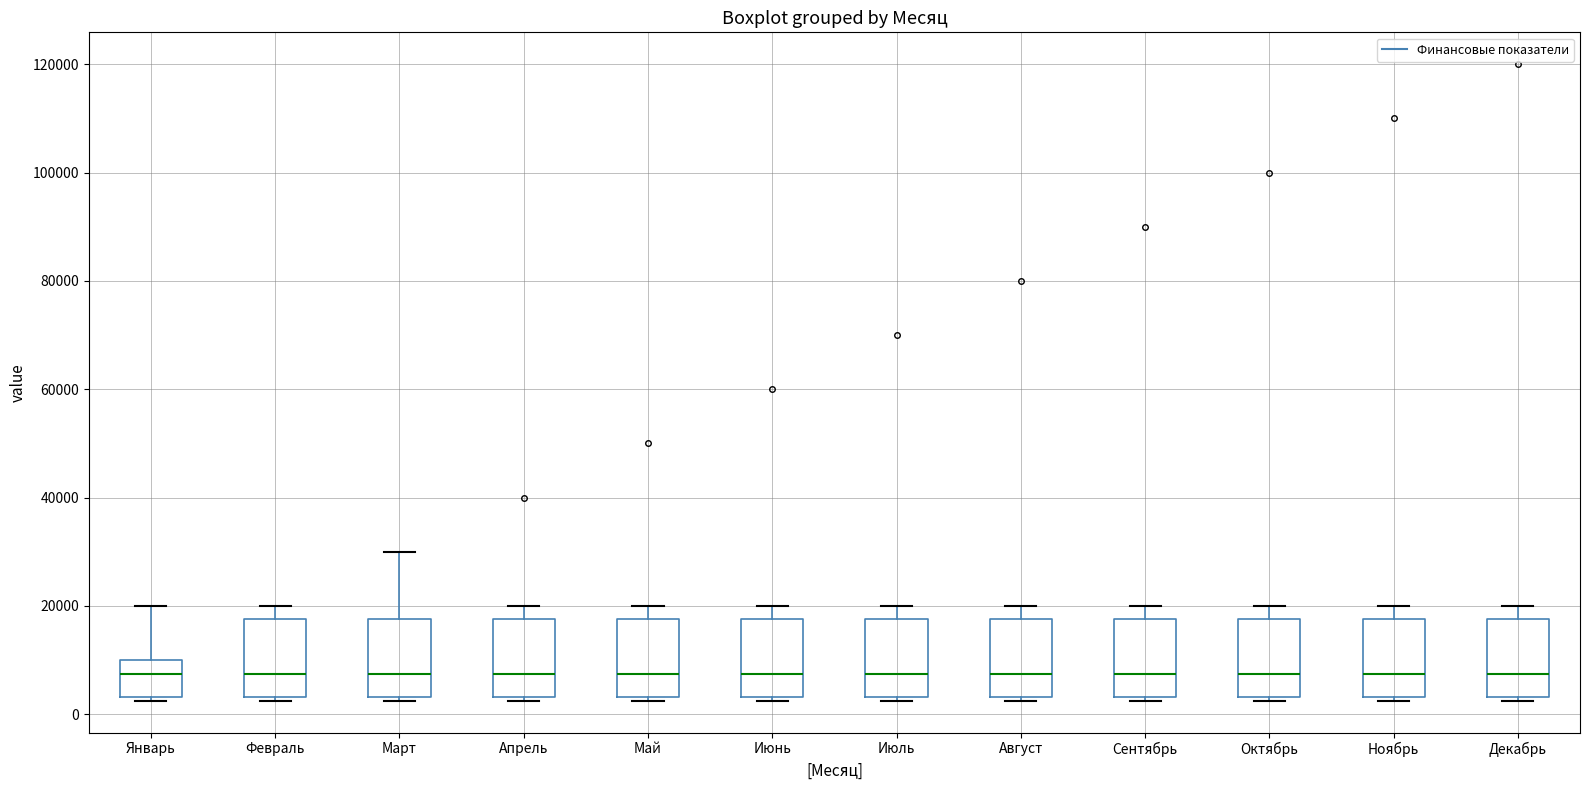

Where does the upper whisker of the box for Май end on the y-axis? The values are not printed on the chart, so give them approximately, as read against the axis.

20000